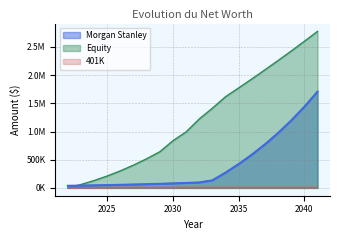

At which label does Equity reach its minimum?

2022